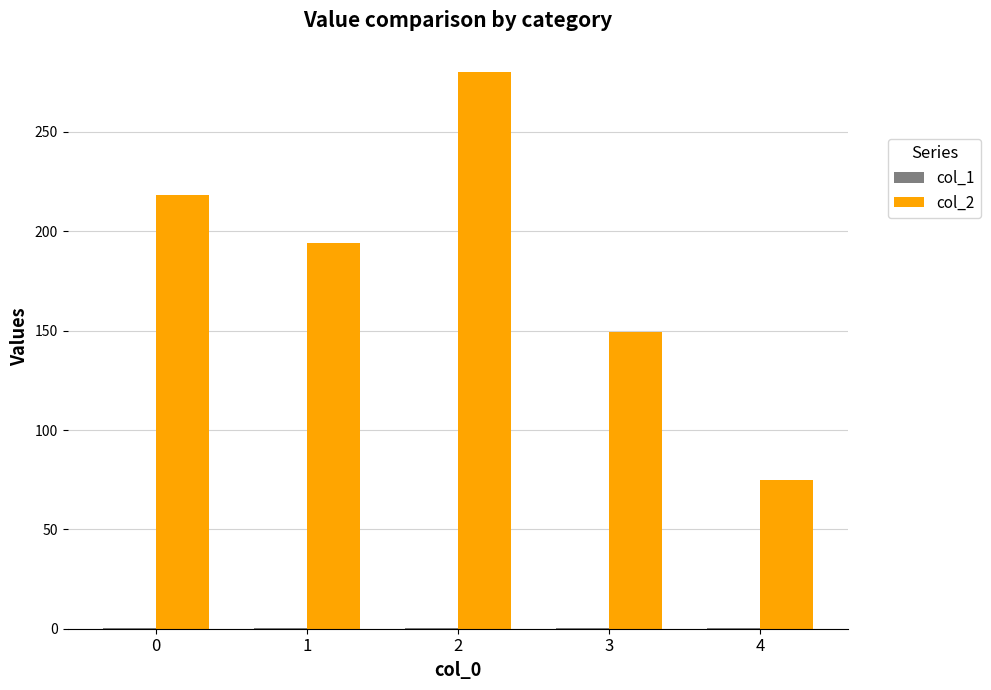

True or false: col_2 has a value of 218.4 at 0.

True